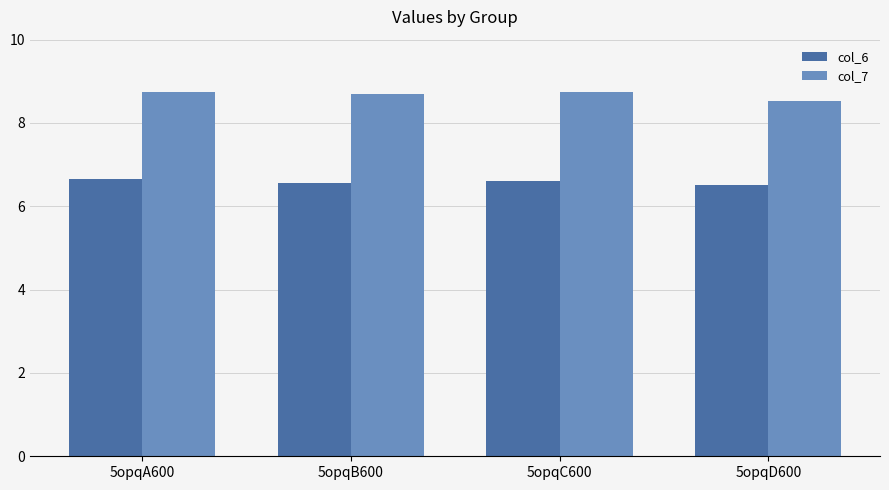

What are all the series names shown in the legend?

col_6, col_7